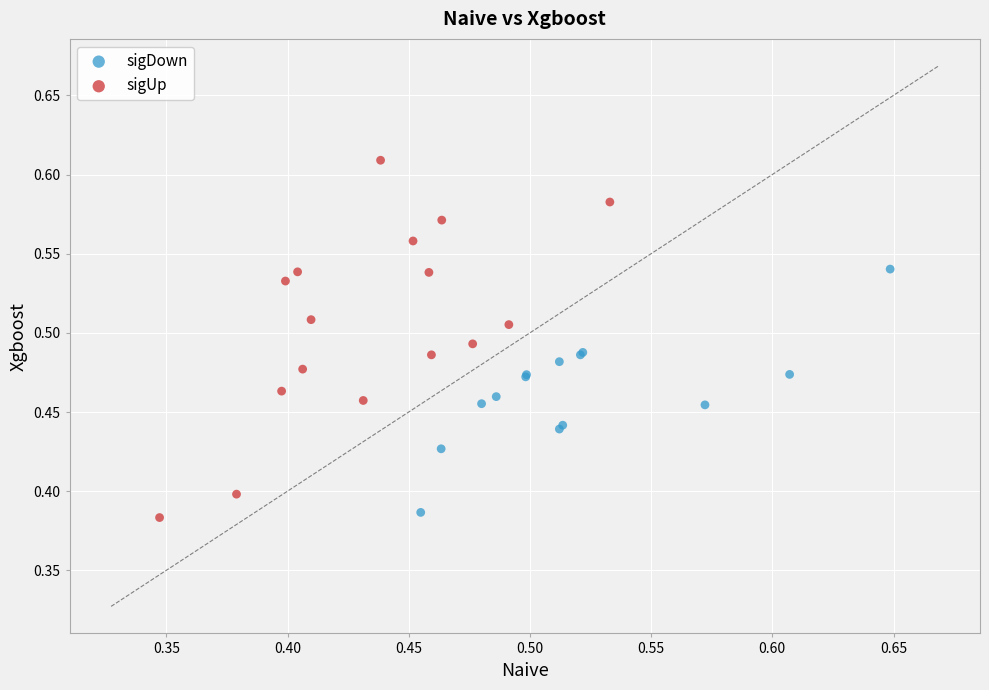

Which series has the largest Y range (max minus min)?

sigUp